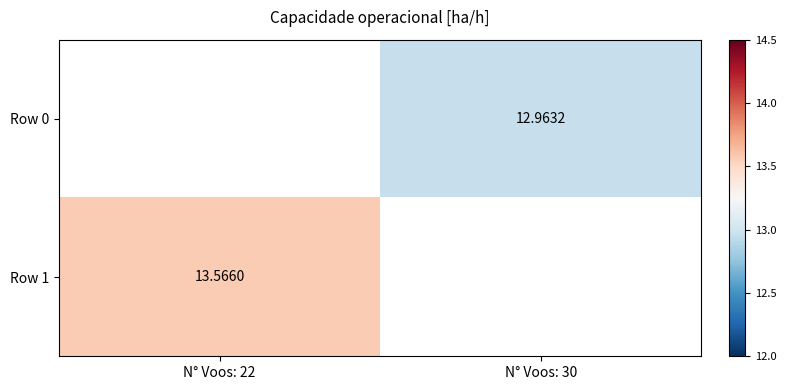

Is the value of Row 1 at N° Voos: 22 greater than the value of Row 0 at N° Voos: 30?

Yes